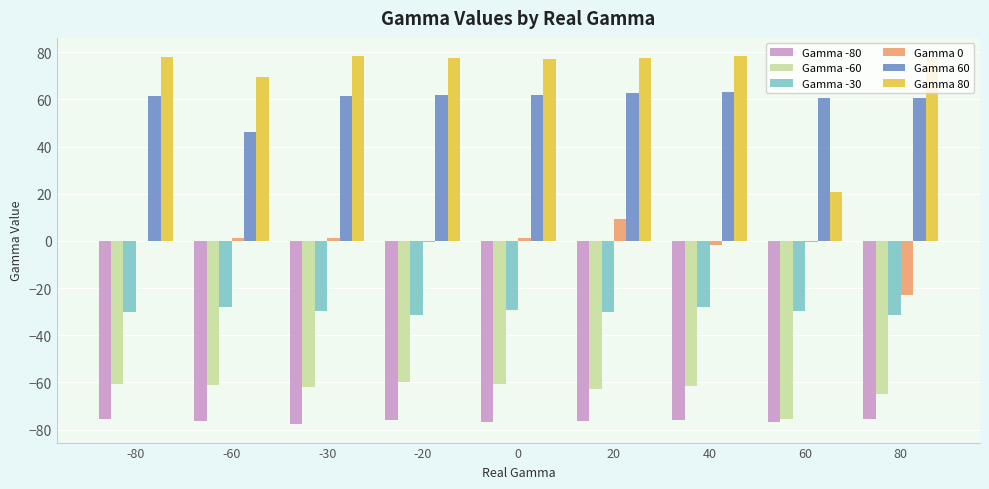

Does the chart contain stacked bars?

No